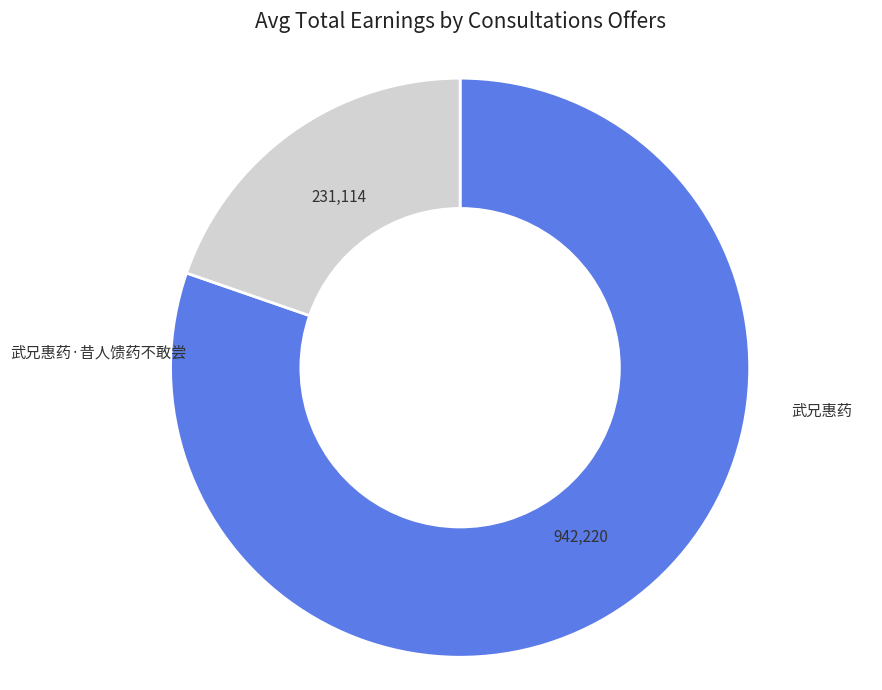

Is there any slice that represents more than half of the pie?

Yes